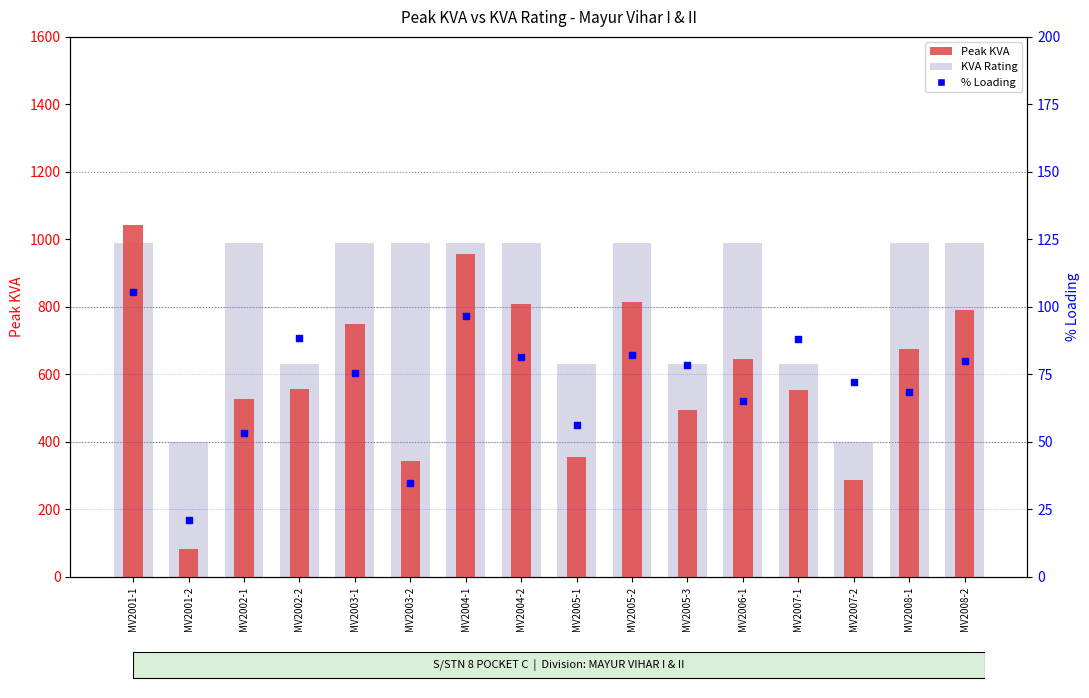

Is the value of Peak KVA at MV2005-1 greater than the value of % Loading at MV2004-2?

Yes